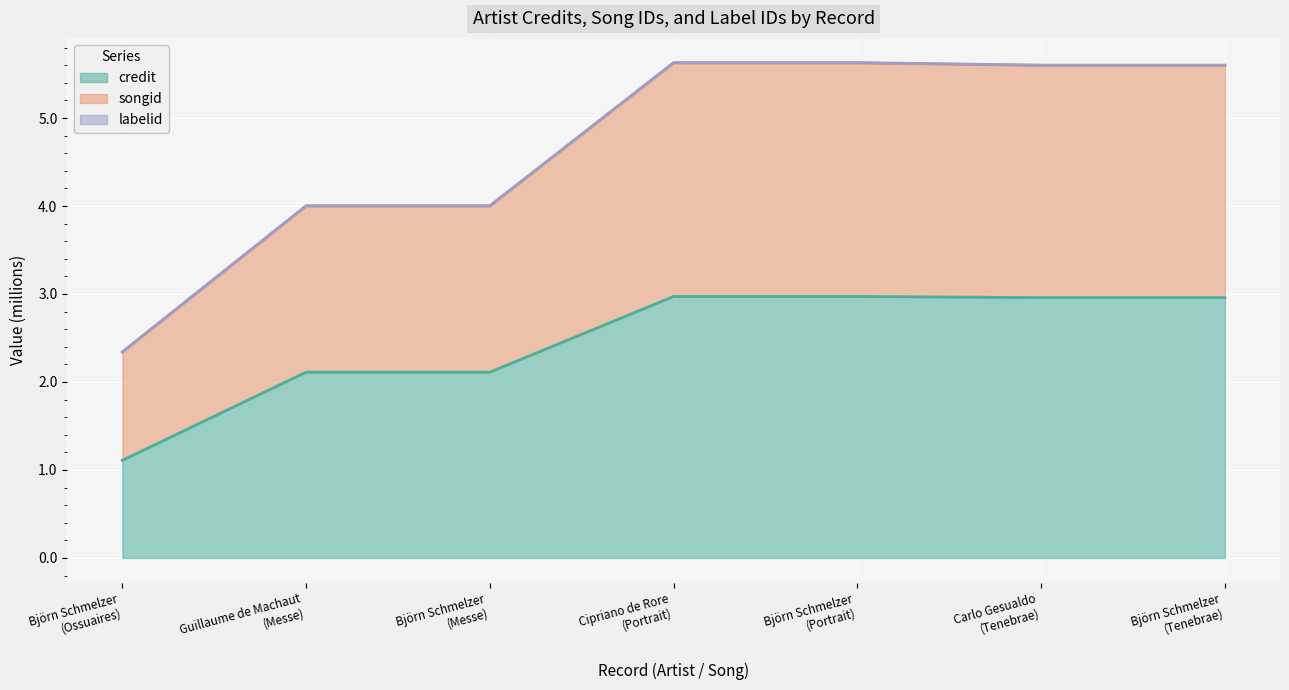

True or false: credit has a value of 3.0 at Carlo Gesualdo
(Tenebrae).

True